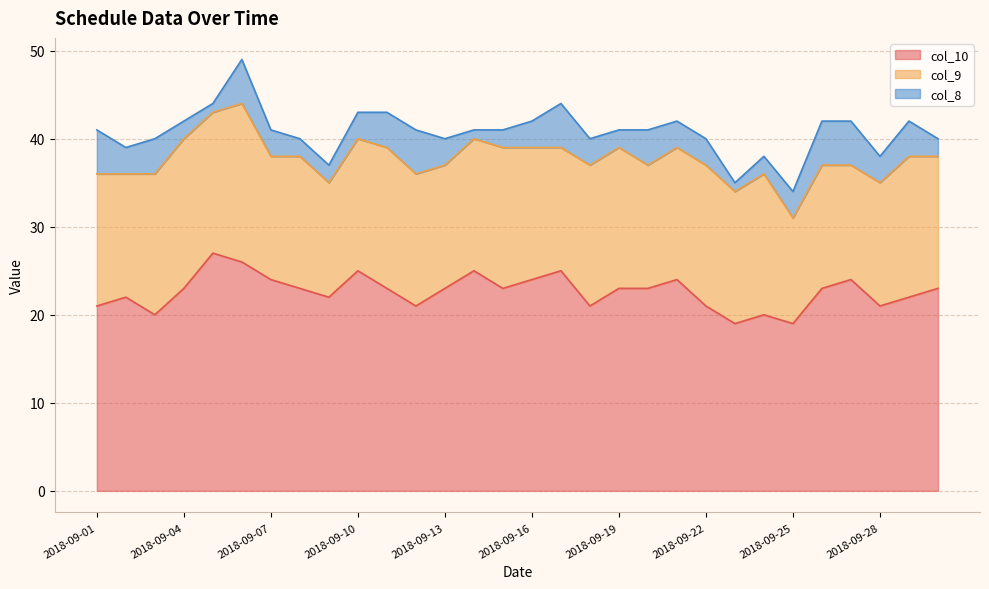

What is the maximum value shown in the chart?

27